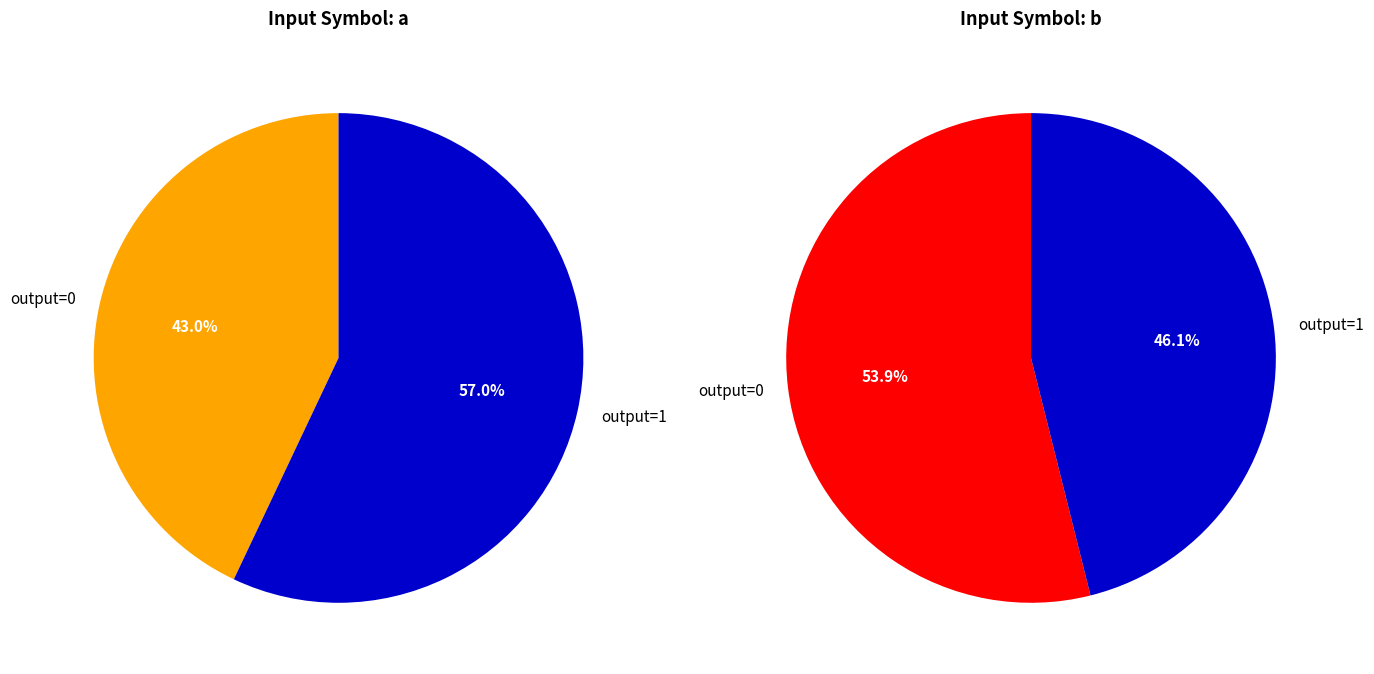

True or false: output_symbol=0, input=a accounts for 12% of the total.

True